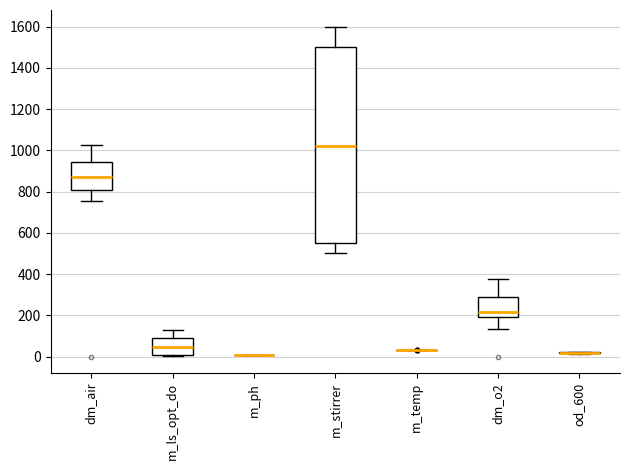

Which box is the tallest, from its lower edge to its upper edge?

m_stirrer